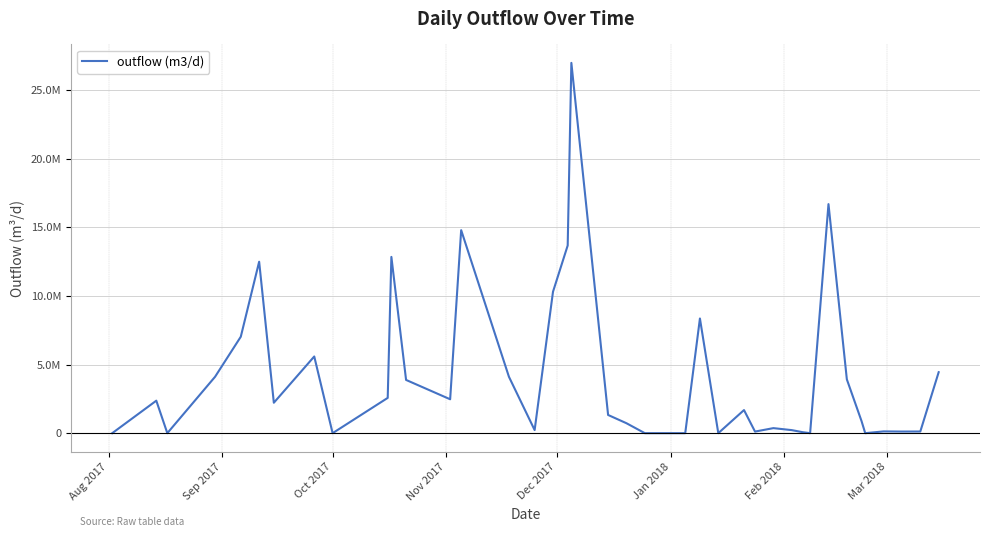

Which category has the lowest value across all series?

Aug 2017